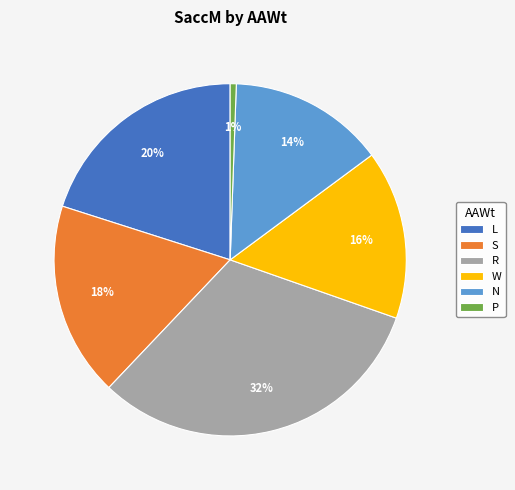

Is the sum of P and R greater than half?

No